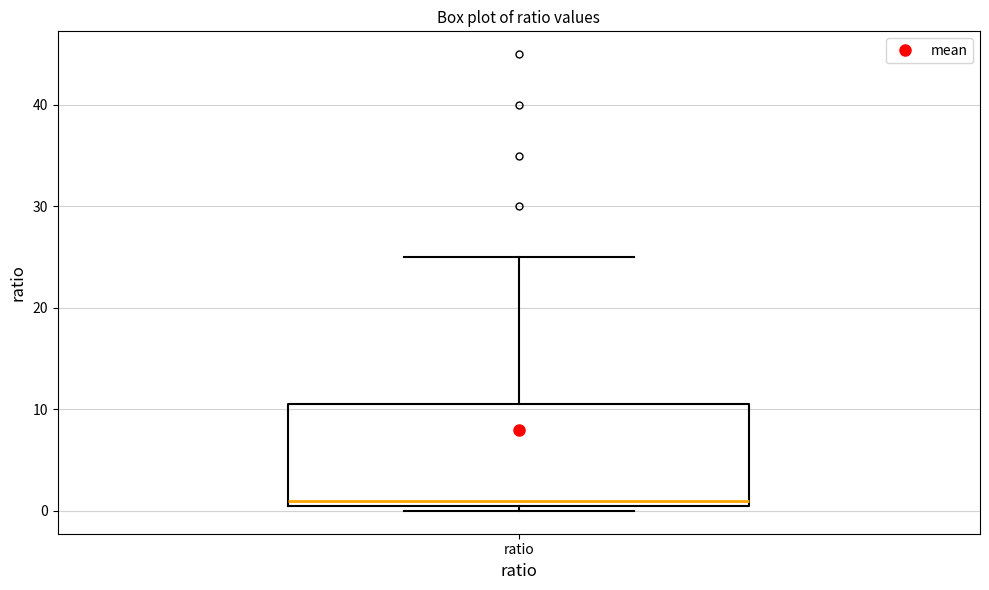

Read this box plot against the y-axis: the position of the median line, the range covered by the box, and the ends of both whiskers. The values are not printed on the chart, so give them approximately, as read against the axis.

median 1, box 0 to 11, whiskers 0 (just below the box's lower edge) to 25